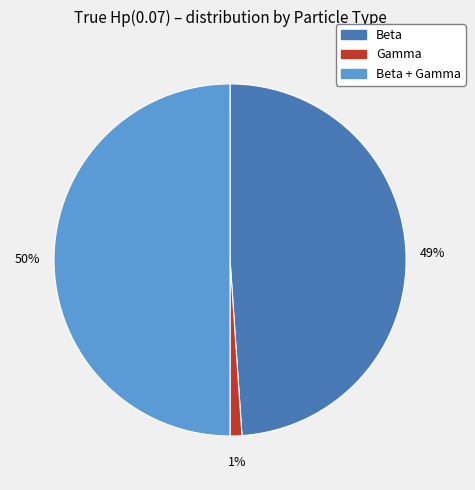

Does Beta account for over 50% of the chart?

No